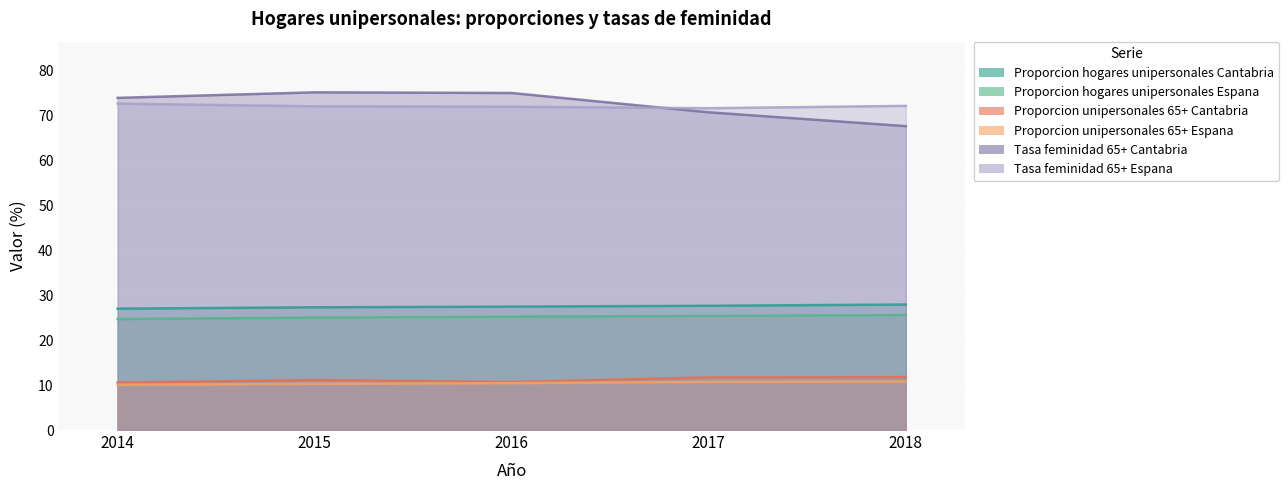

Count the number of categories in the chart.

5